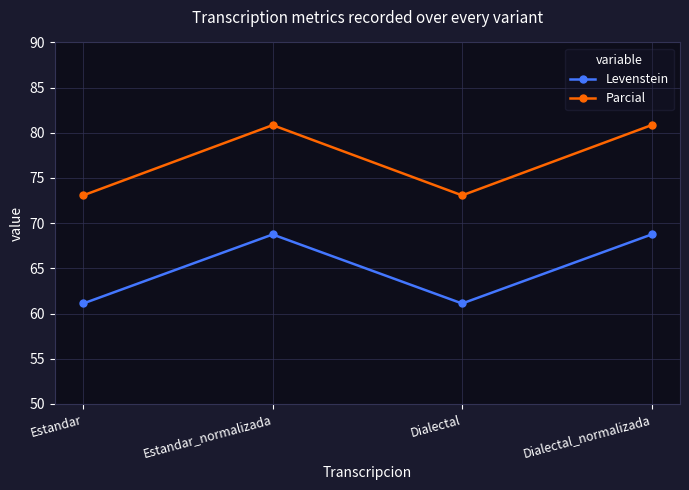

True or false: Levenstein and Parcial cross at least once.

False